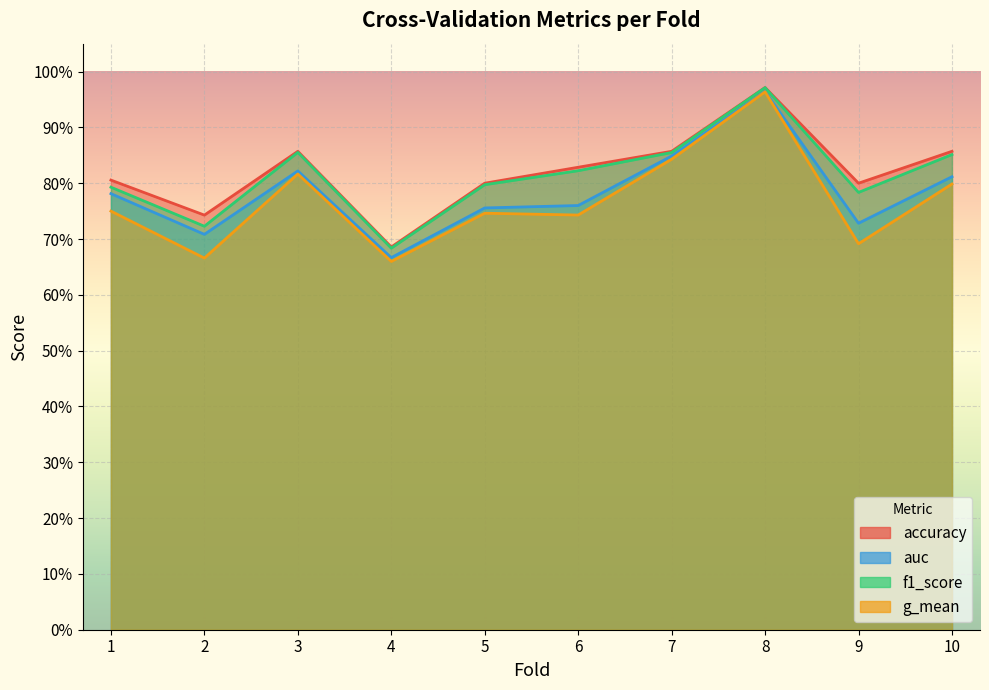

Between 10 and 5, which is larger?

10